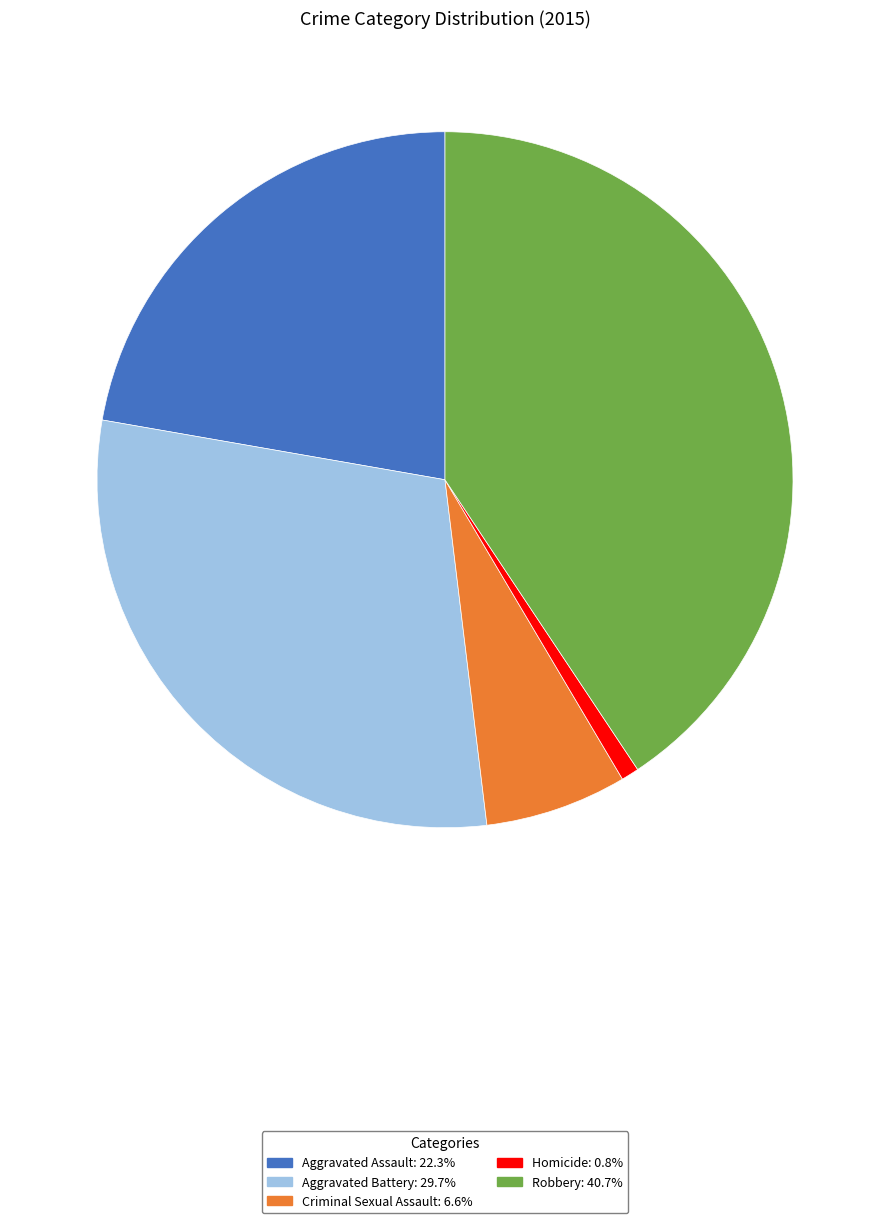

How many slices are in this pie chart?

5